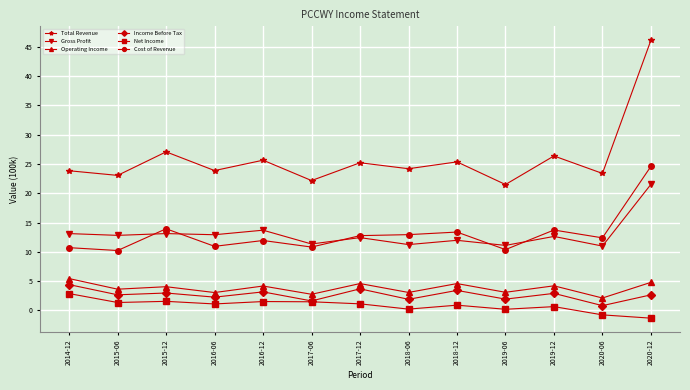

True or false: Total Revenue has more than 2 interior local peaks.

True